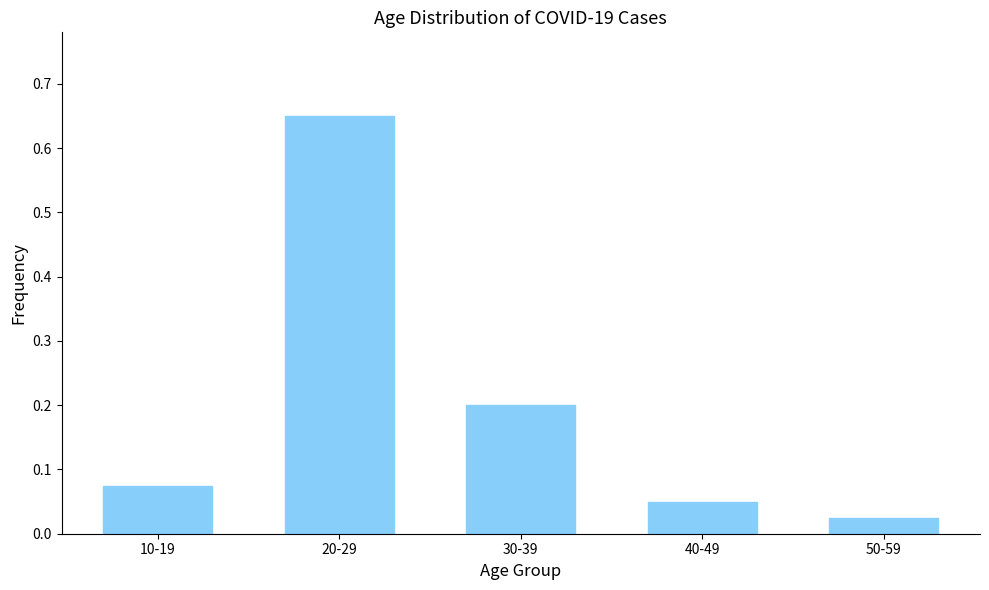

Which has a higher value, 50-59 or 20-29?

20-29